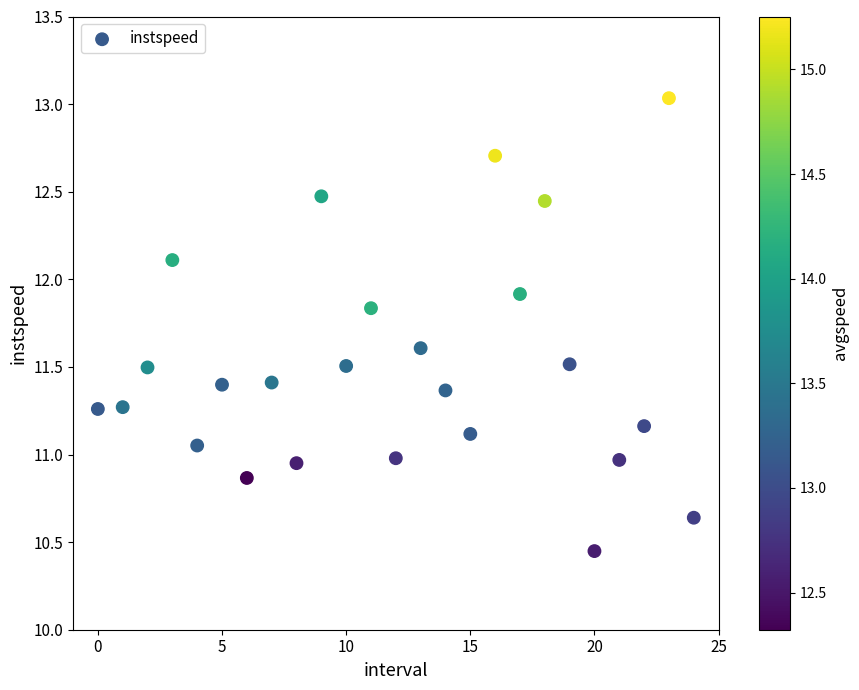

What is the range of Y values (max minus min)?

2.6